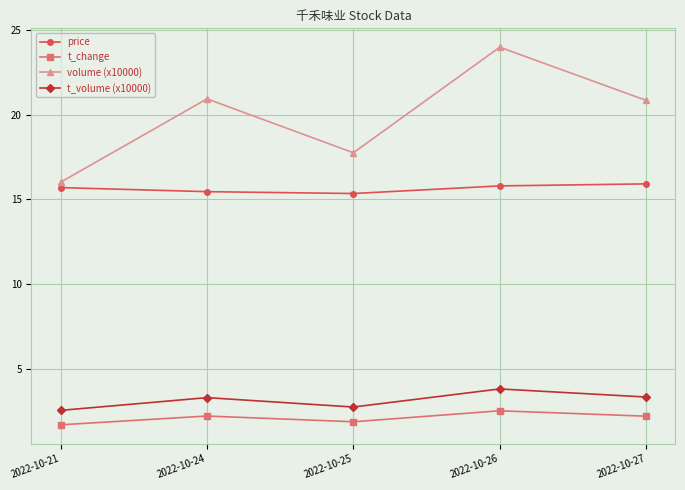

What is the sum of the t_change values at 2022-10-25 and 2022-10-24?

4.0